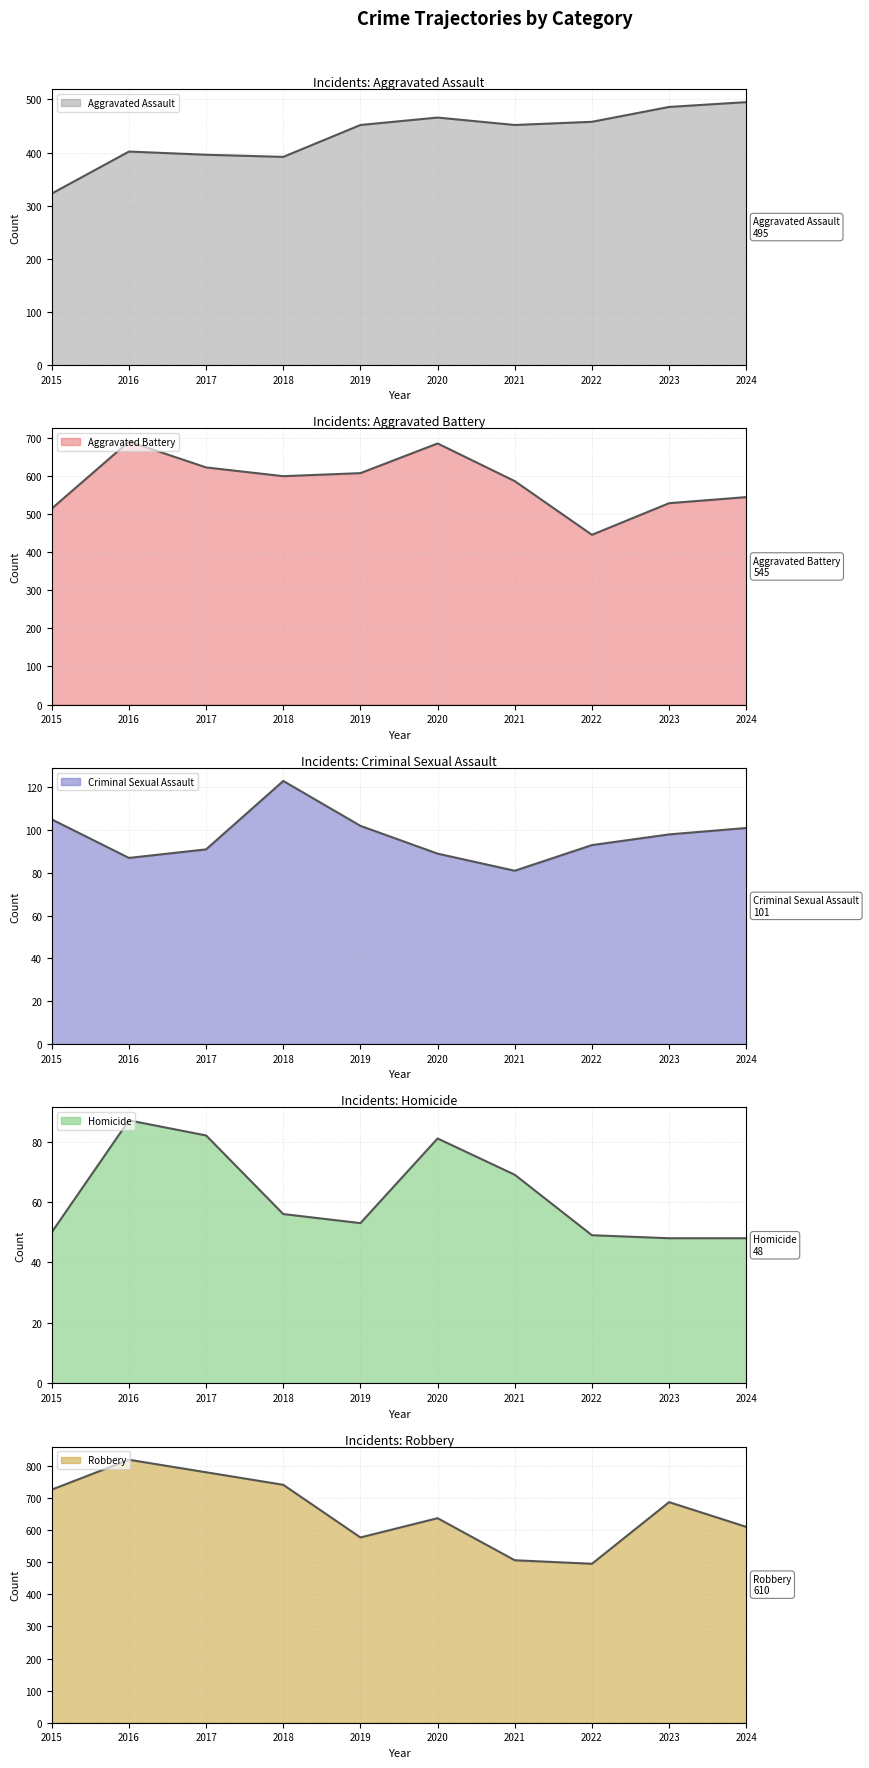

At which label is Homicide closest to 67?

2021